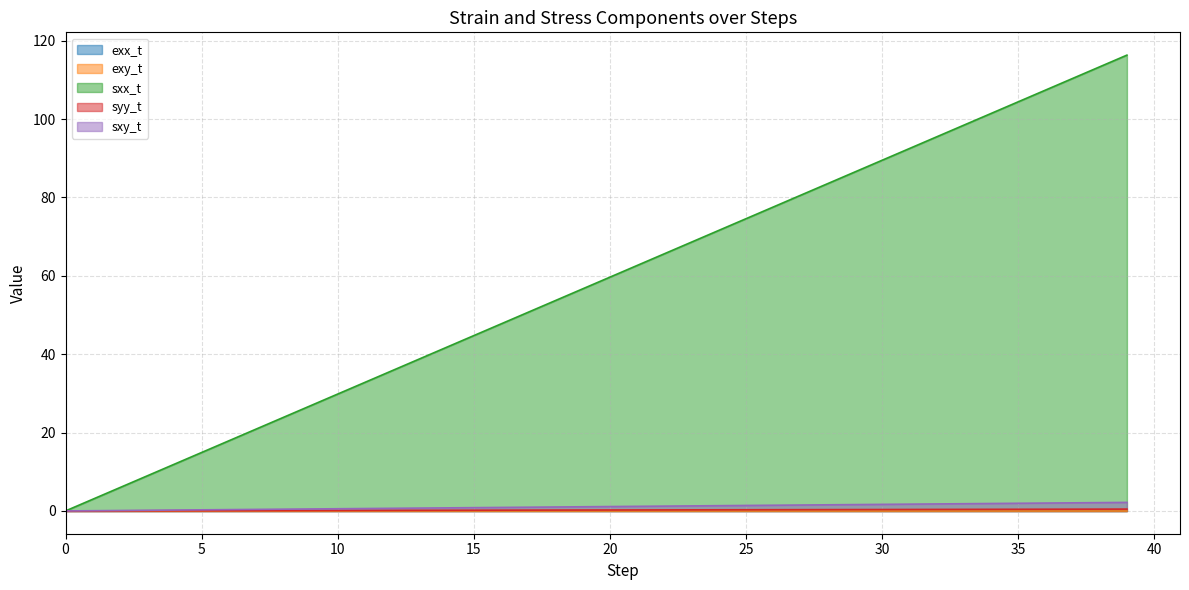

The sxx_t series shows 12.2 at 16. True or false?

False